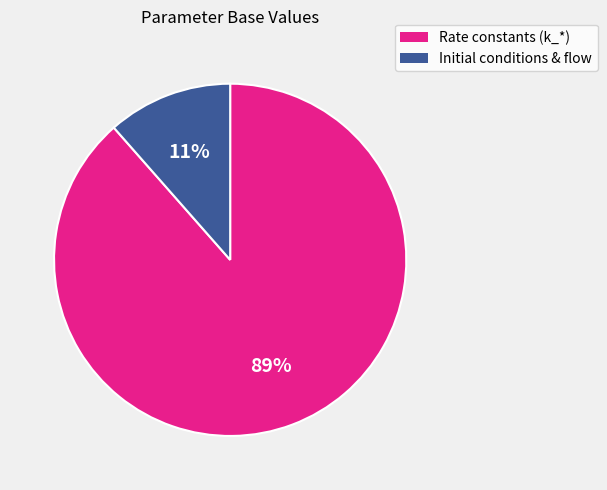

To the nearest percent, what is the average slice percentage?

50%